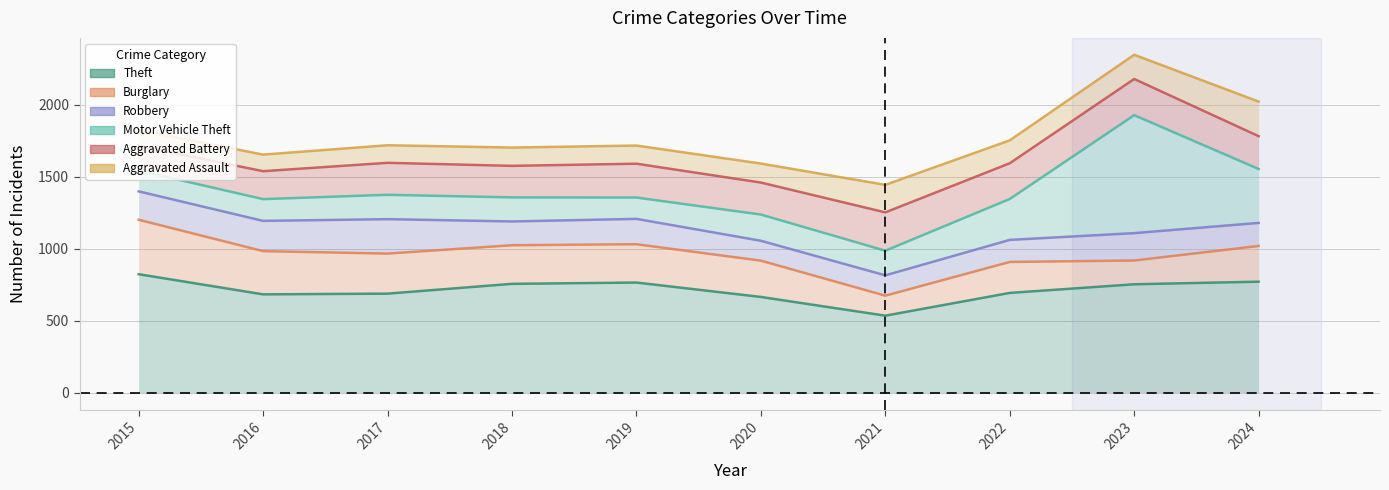

True or false: Aggravated Assault has a value of 1591 at 2020.

True